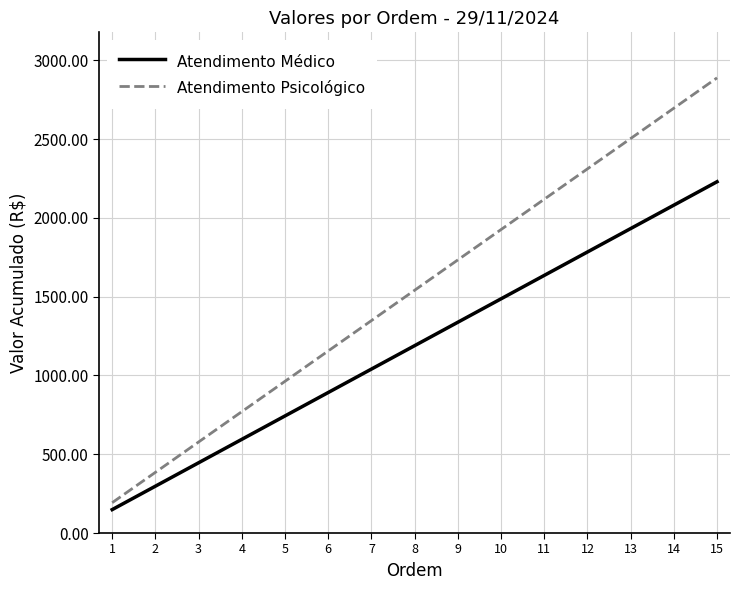

True or false: Atendimento Psicológico and Atendimento Médico intersect in this chart.

False